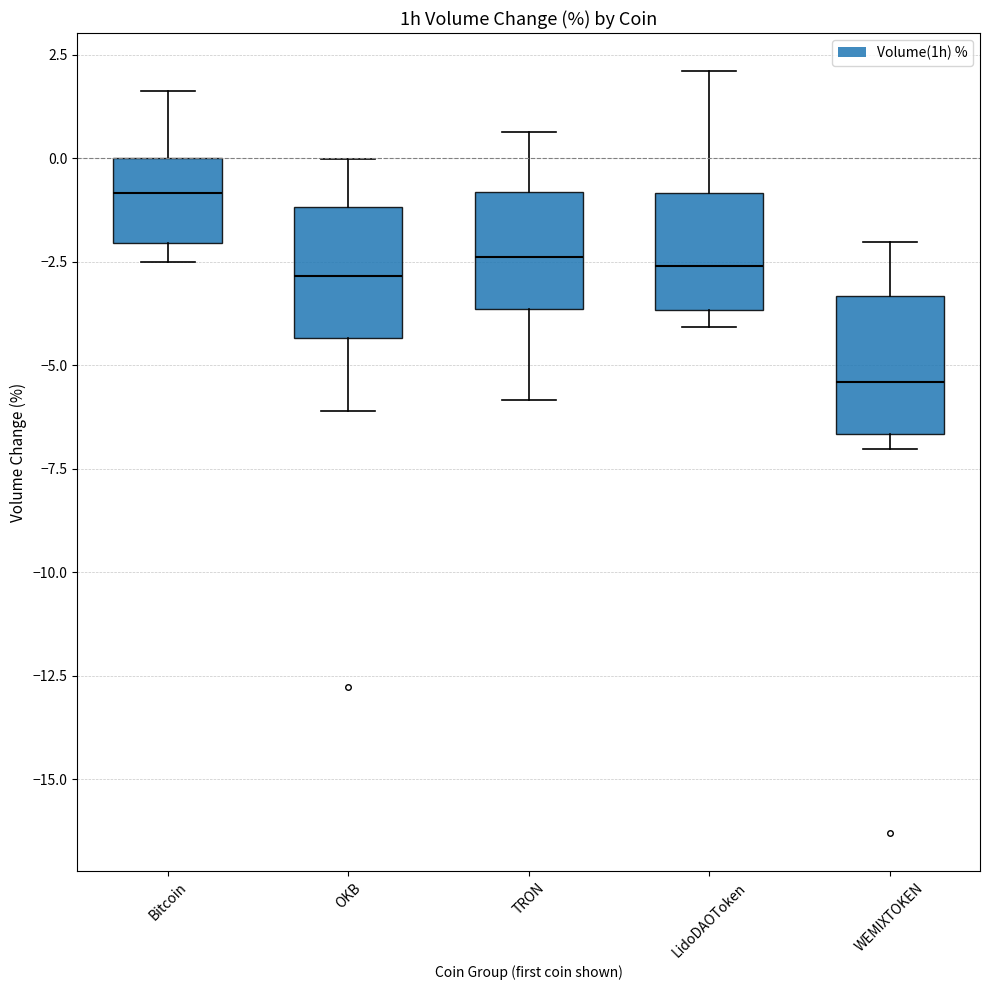

Which box's median line is the highest?

Bitcoin